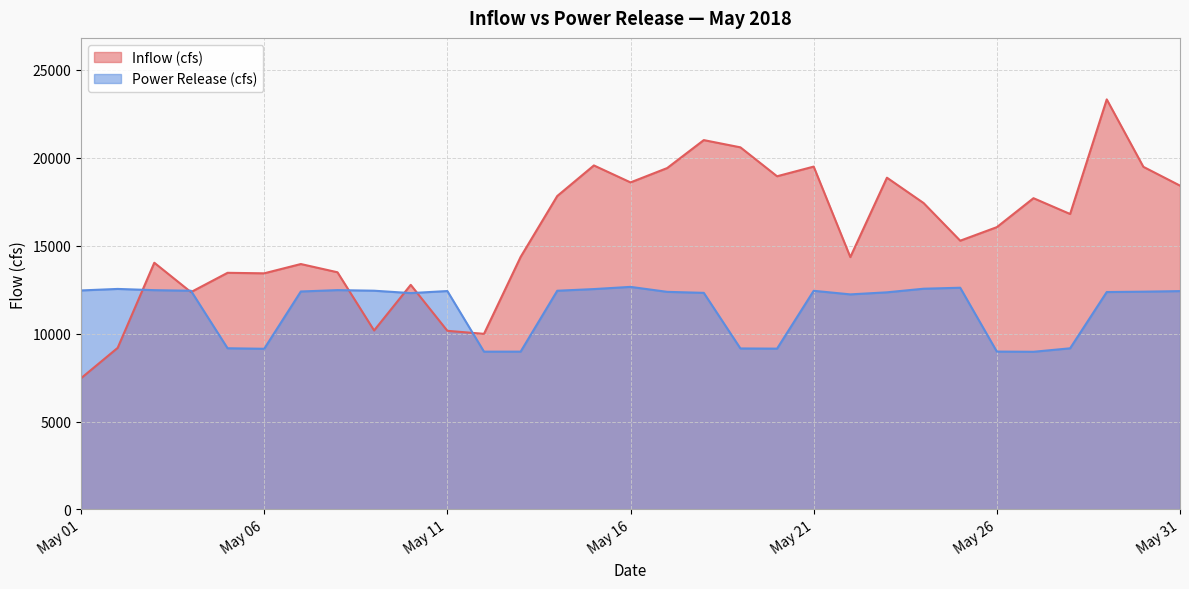

Which series has the widest spread of values?

Inflow (cfs)